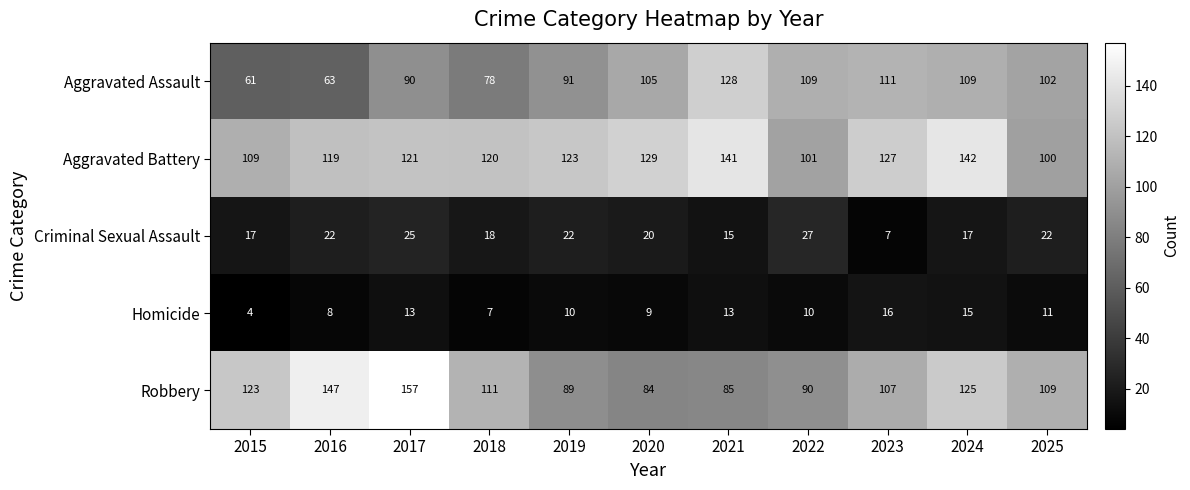

What is the difference between the maximum and minimum values in the Homicide series?

12